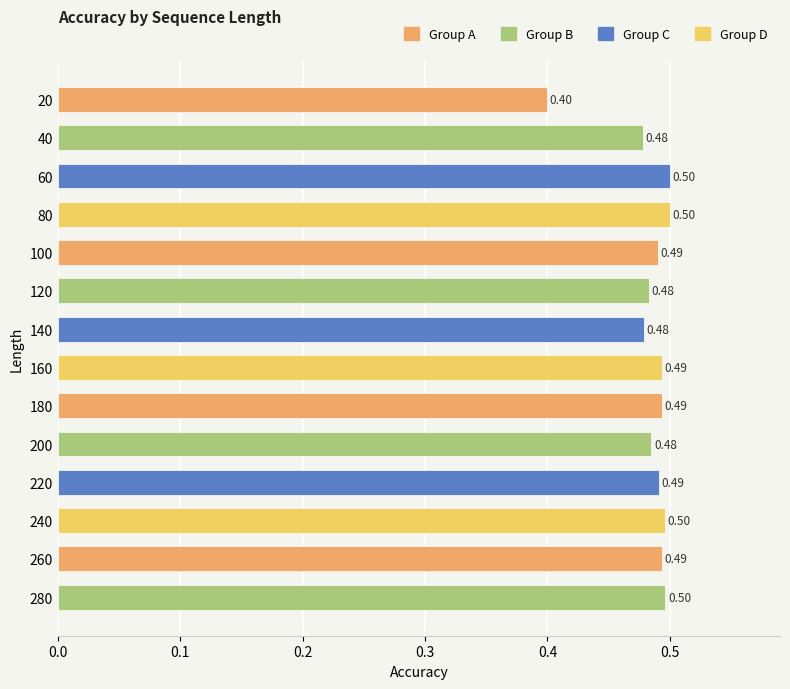

What is the sum of all values?

6.8